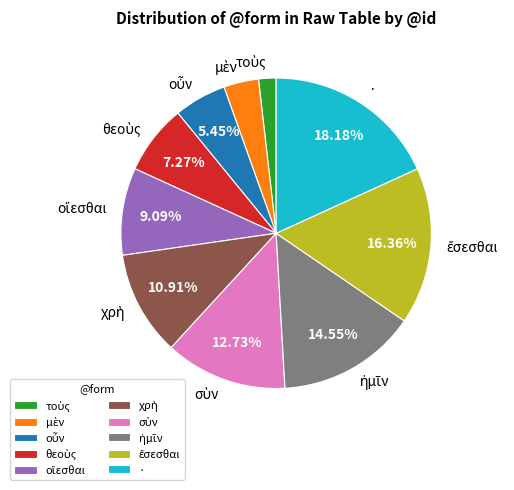

Is there a majority slice in this chart?

No